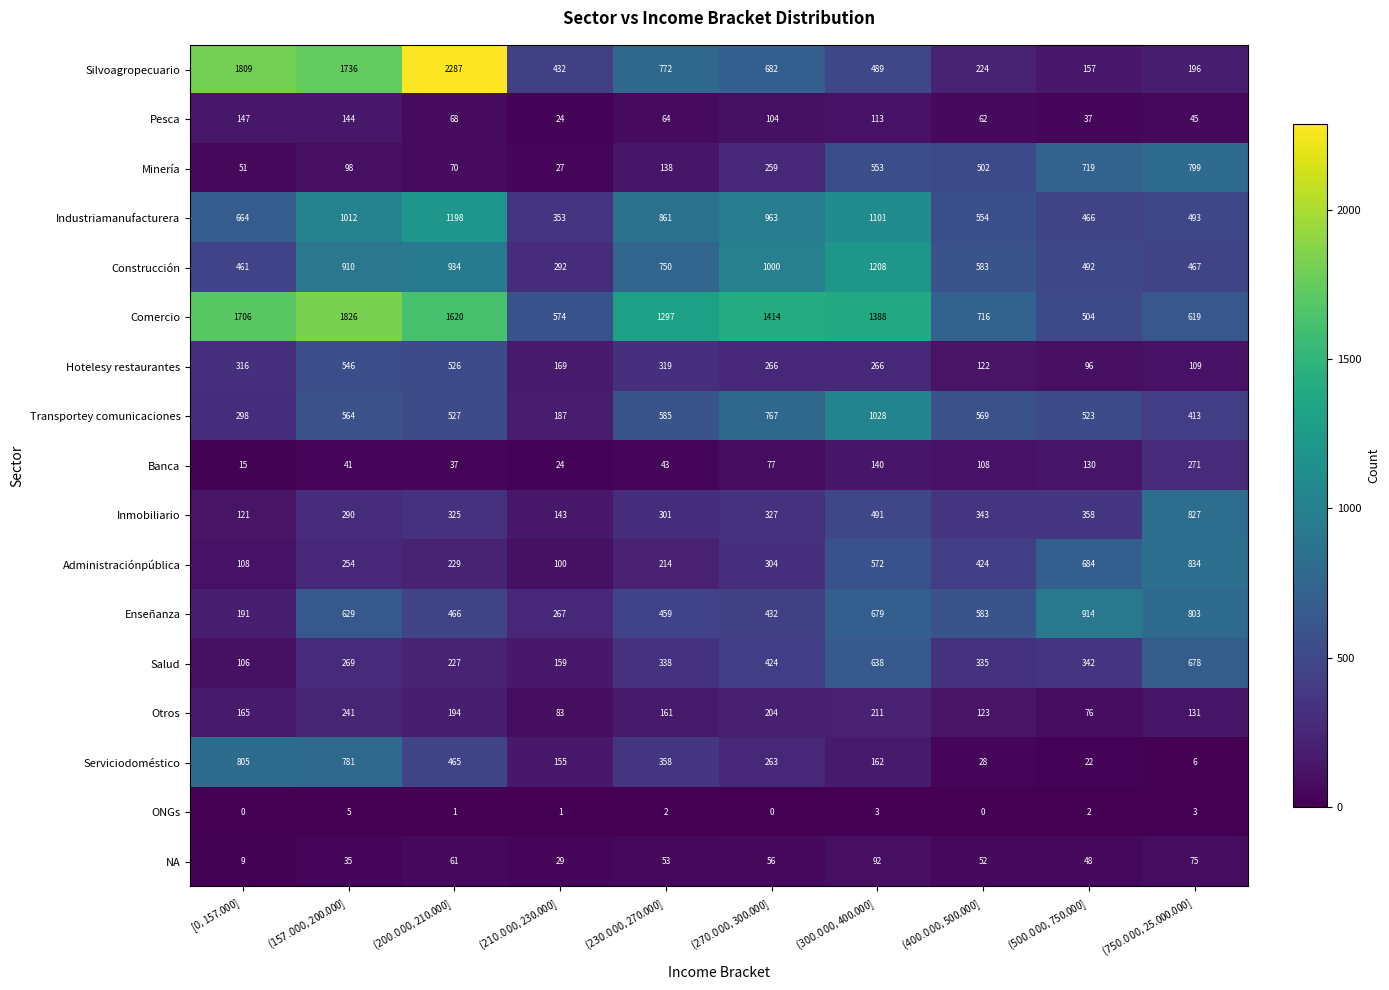

How many values in the Otros series are below 165?

5